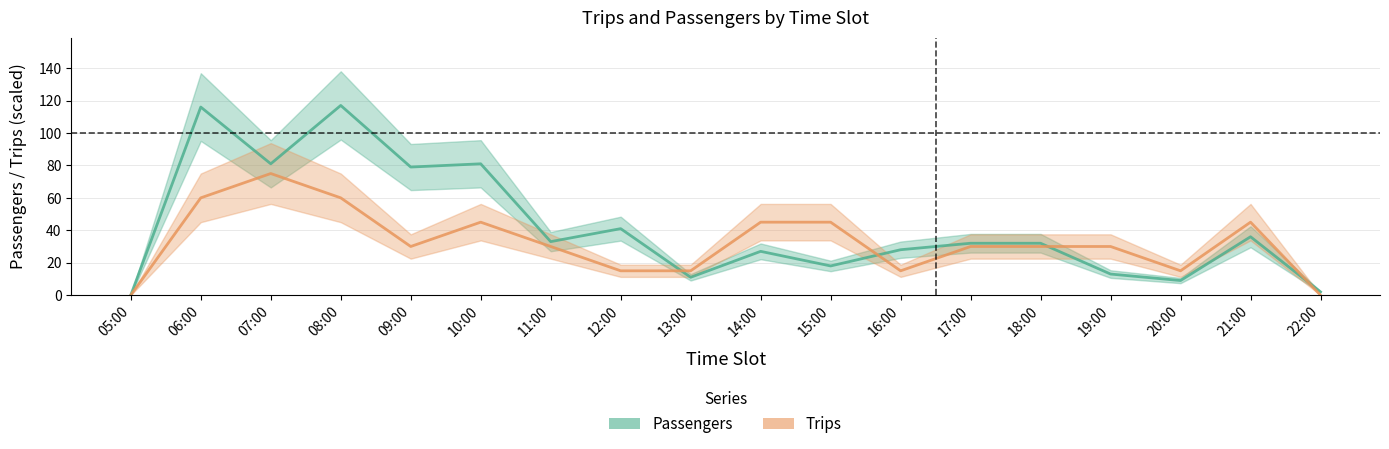

Which series has the largest range (max minus min)?

Passengers